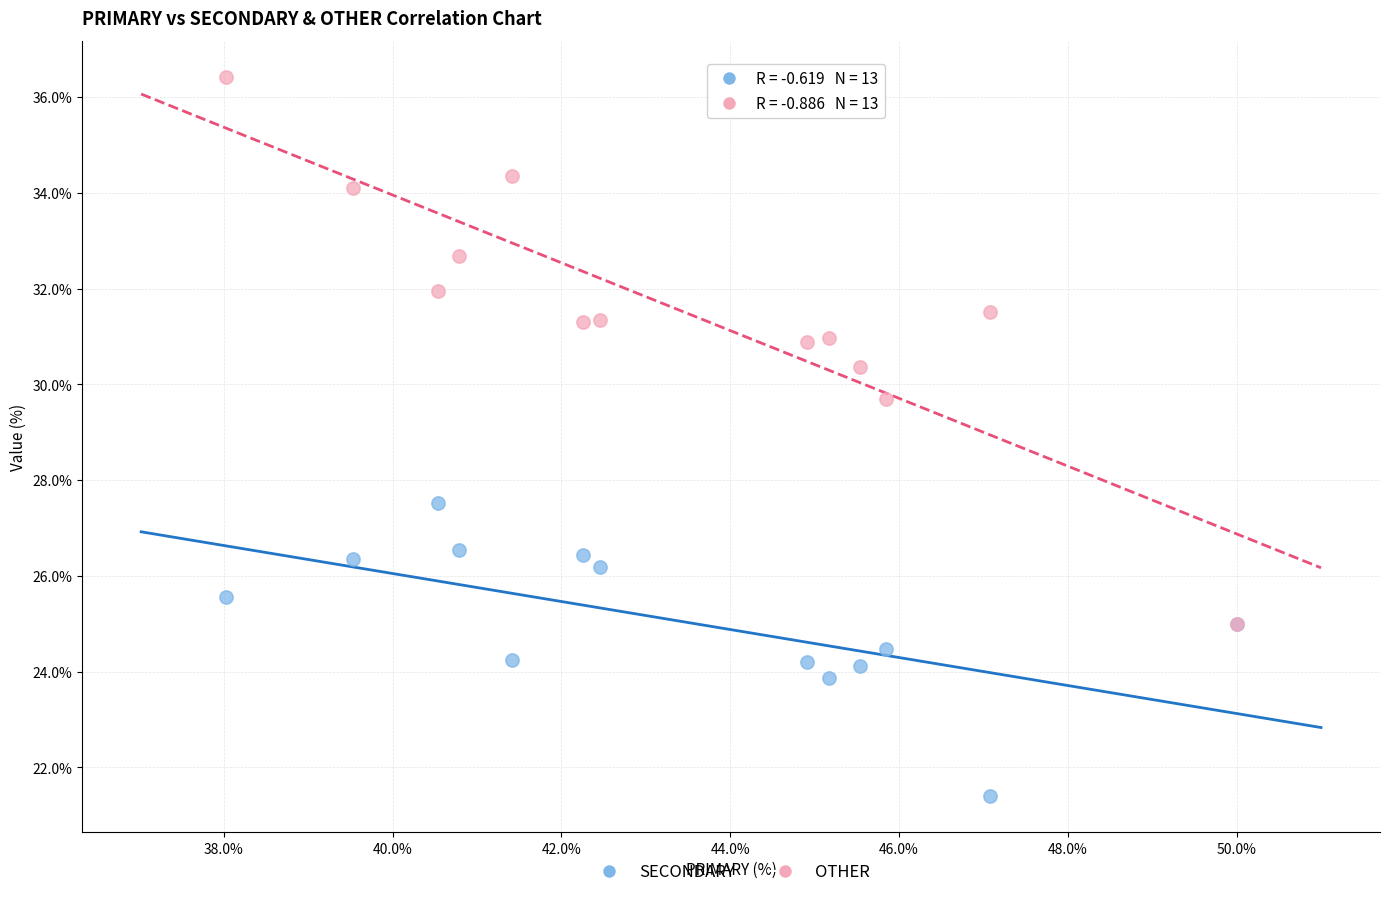

Across all series, what Y value is closest to 28?

27.5